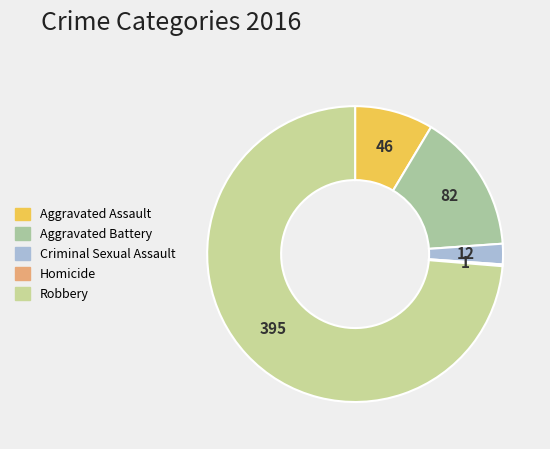

What portion of the pie excludes Aggravated Battery?

84.7%